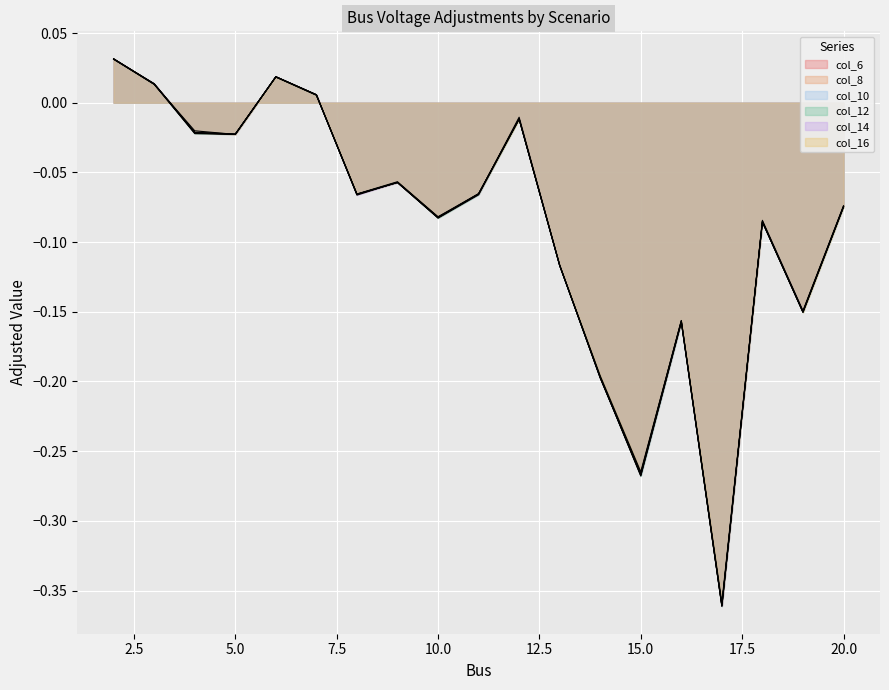

The value of col_6 at 7 is 0.0. True or false?

False